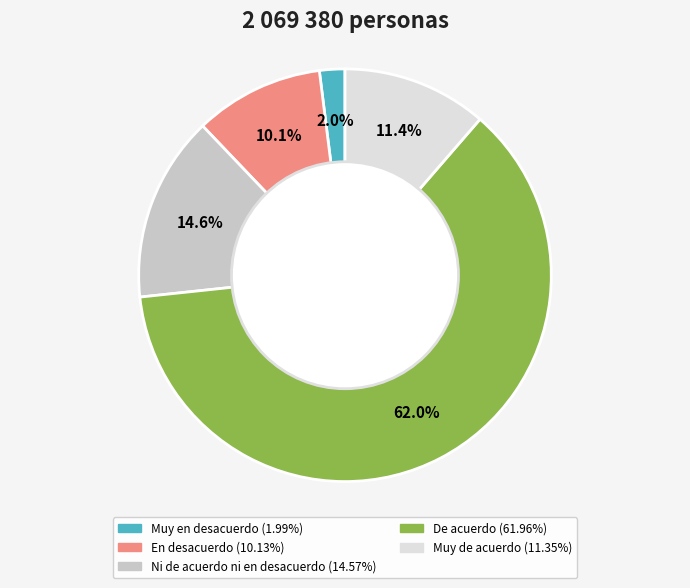

Rank the categories by value from highest to lowest.

De acuerdo, Ni de acuerdo ni en desacuerdo, Muy de acuerdo, En desacuerdo, Muy en desacuerdo